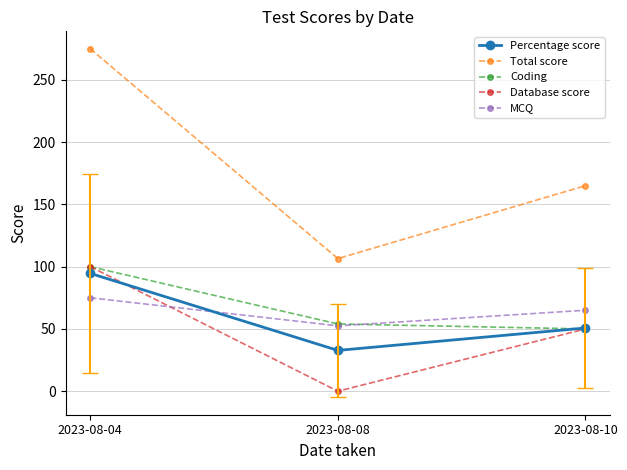

Does the chart display data point markers on the line(s)?

Yes